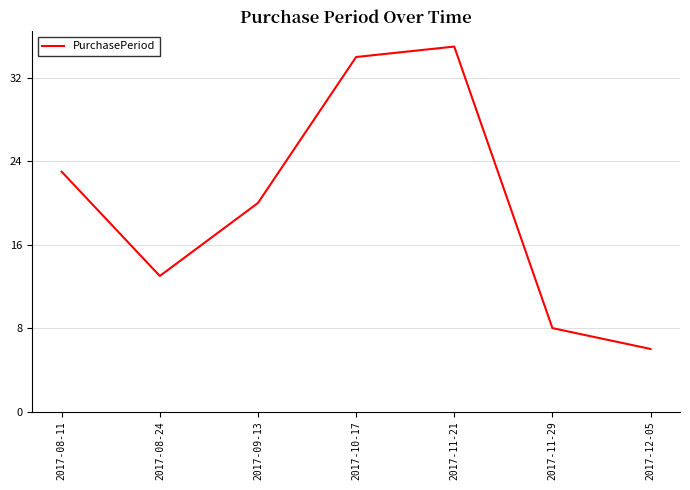

Which label corresponds to the largest value in the chart?

2017-11-21